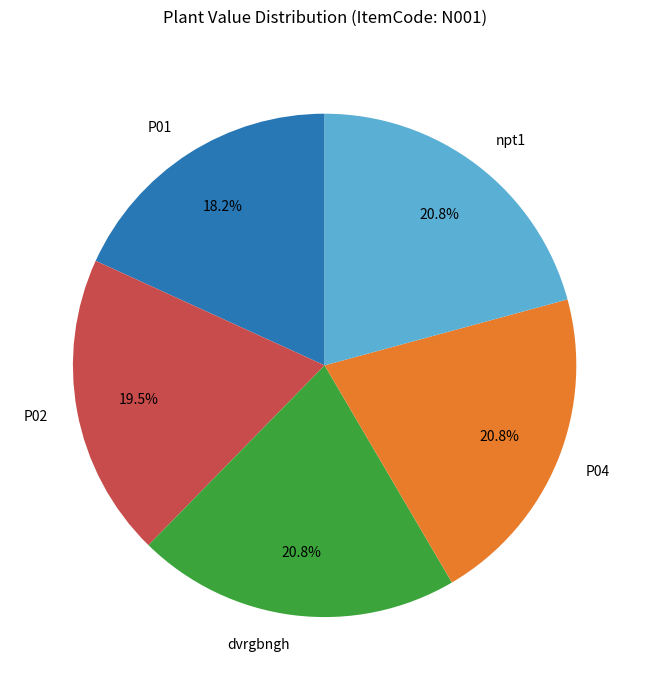

The P01 slice represents 25% of the pie. True or false?

False